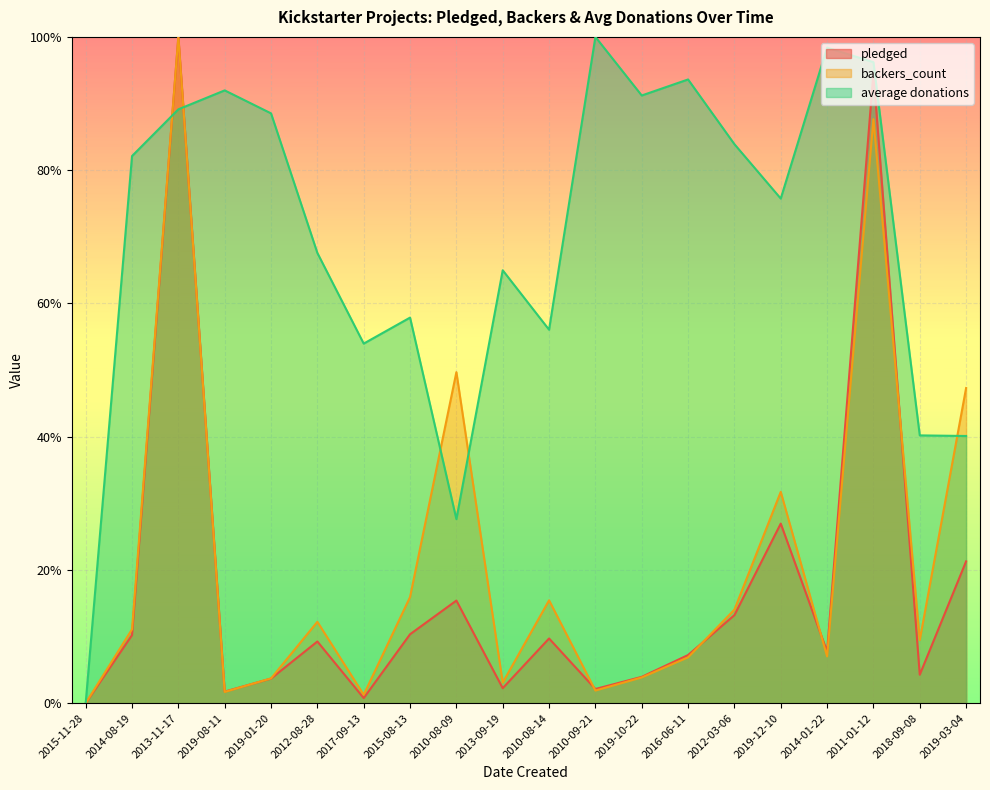

How many times do pledged and average donations cross each other?

2